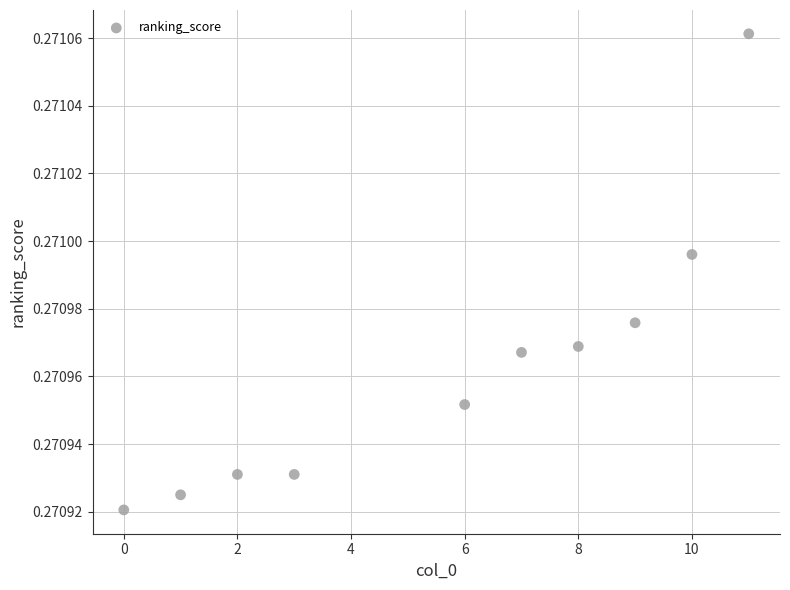

What is the range of X values (max minus min)?

11.0